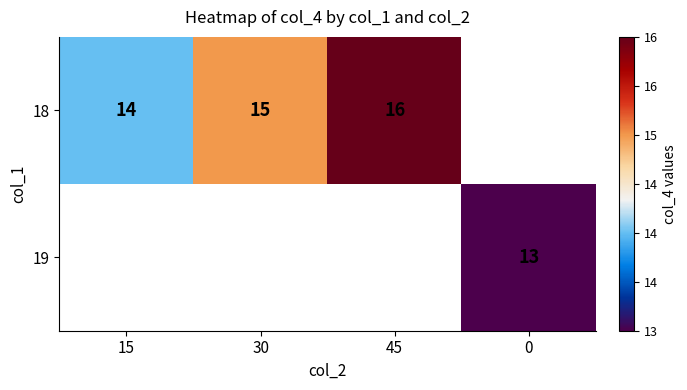

At how many categories does at least one series exceed 13?

3